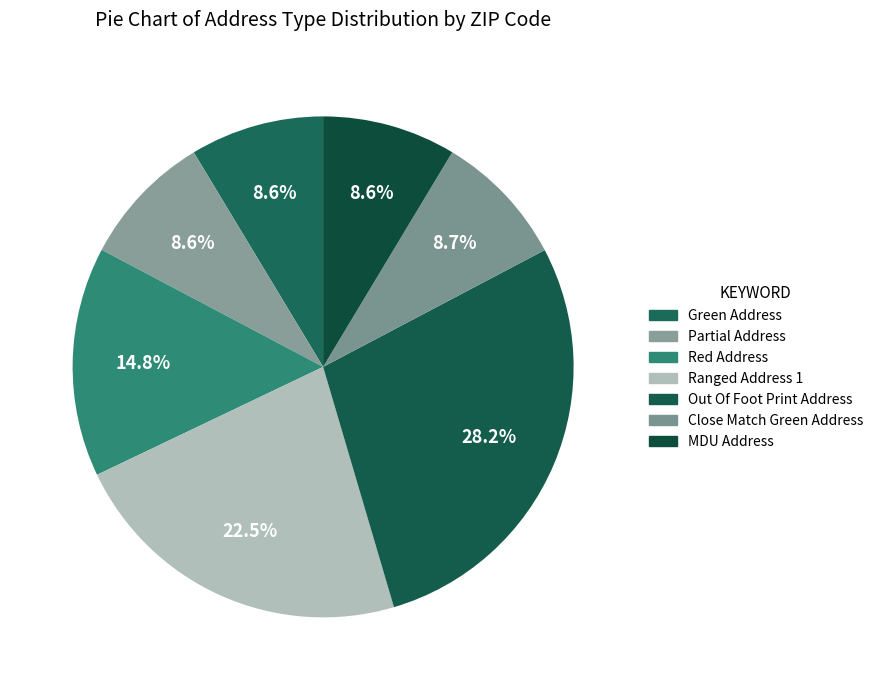

How many slices are in this pie chart?

7